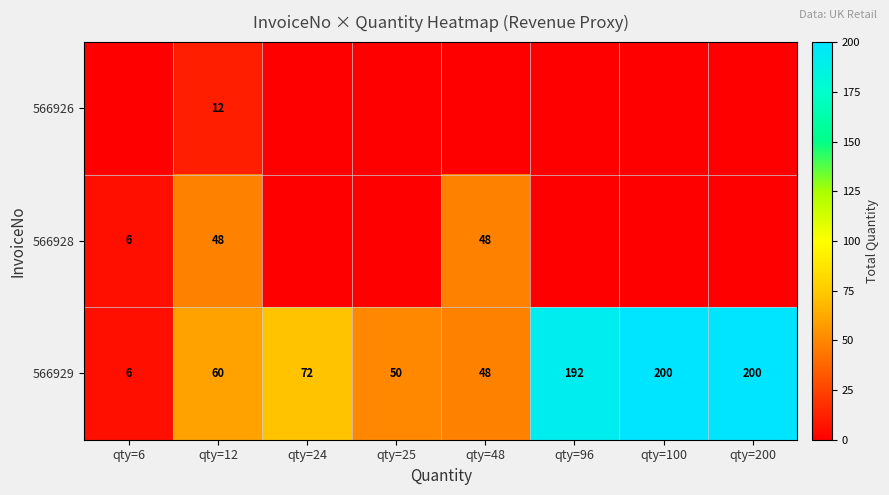

The 566928 series shows 8 at qty=6. True or false?

False